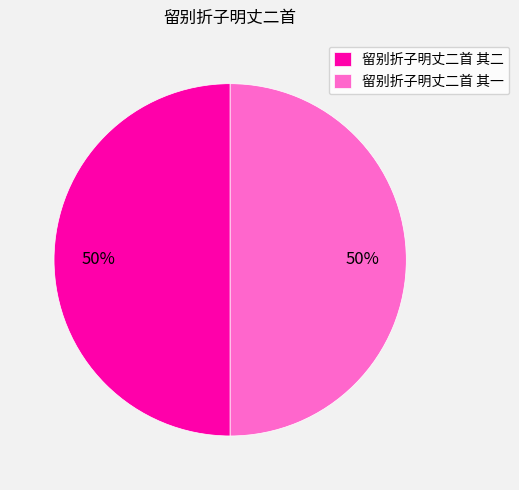

Approximately how many times larger is the value at 留别折子明丈二首 其一 compared to 留别折子明丈二首 其二?

1.0